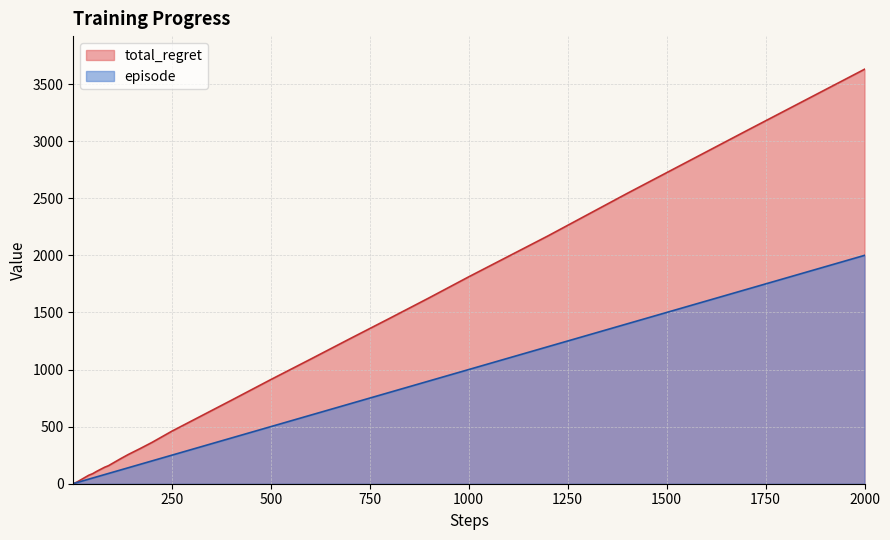

What is the lowest value of the total_regret series?

2